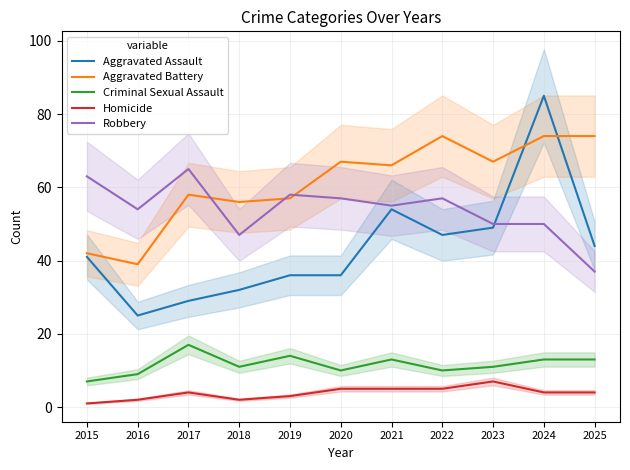

Rank the series by their maximum value, from highest to lowest.

Aggravated Assault, Aggravated Battery, Robbery, Criminal Sexual Assault, Homicide